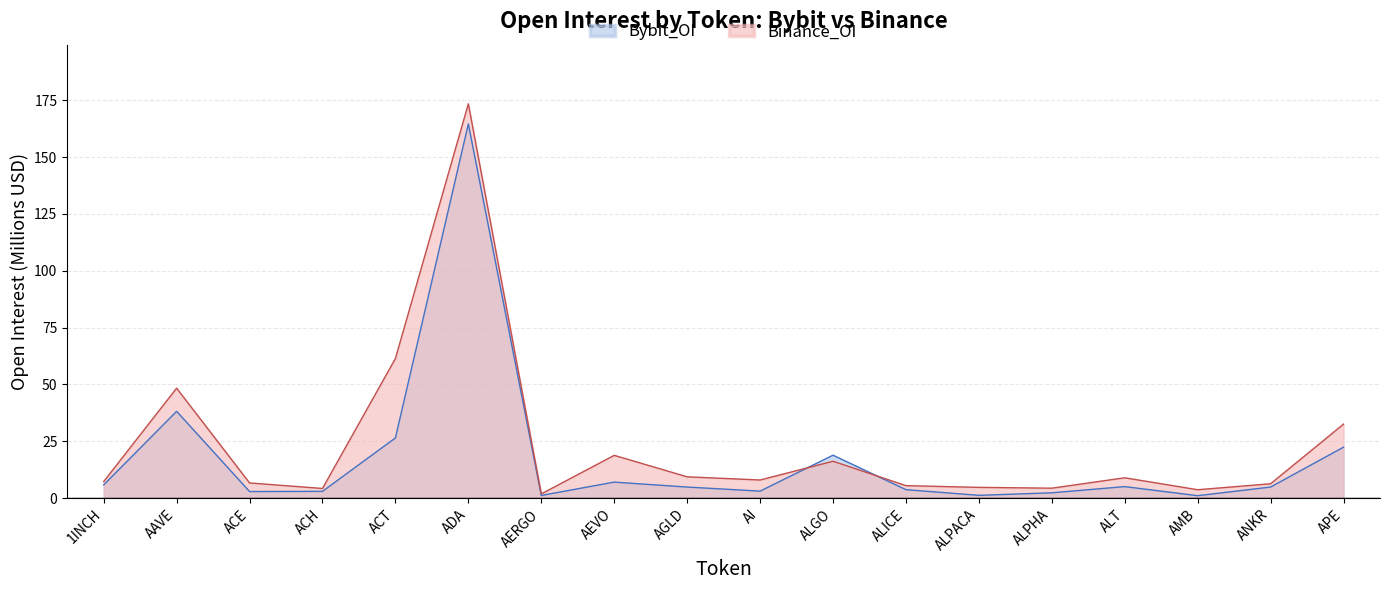

How many intersections are there between Binance_OI and Bybit_OI?

2